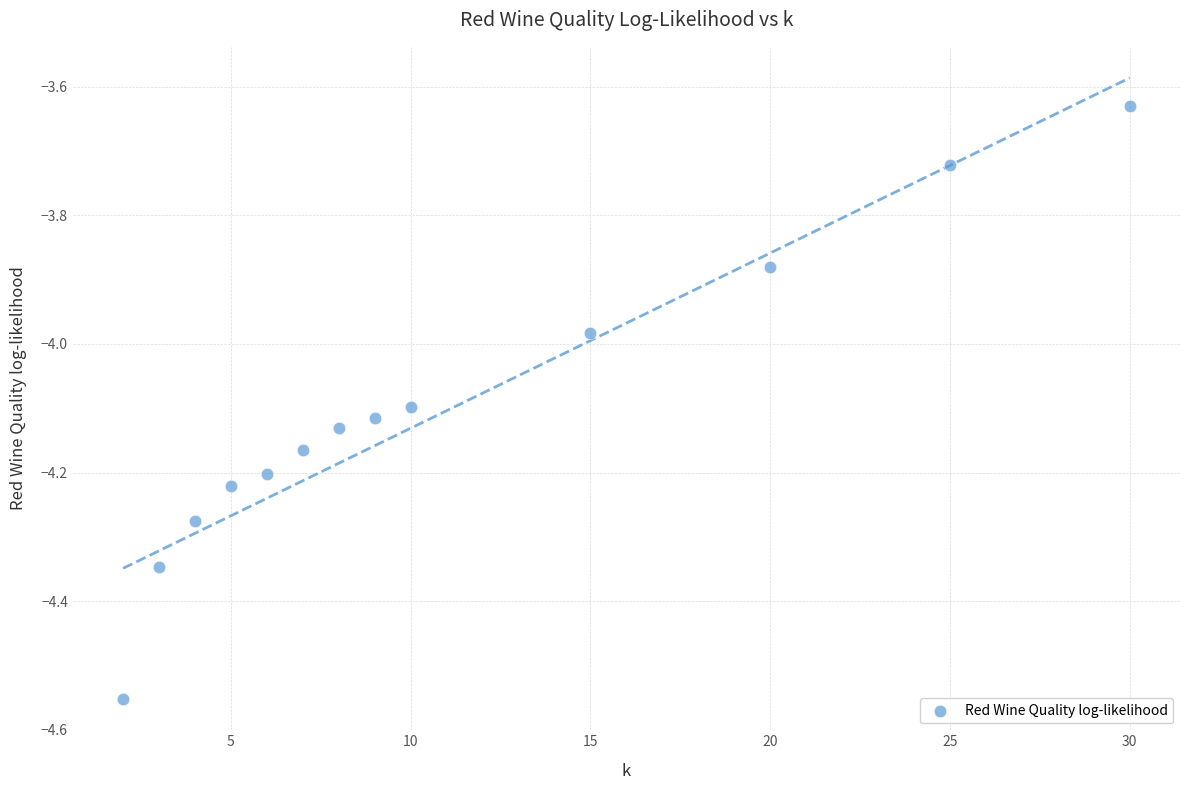

What is the range of X values (max minus min)?

28.0